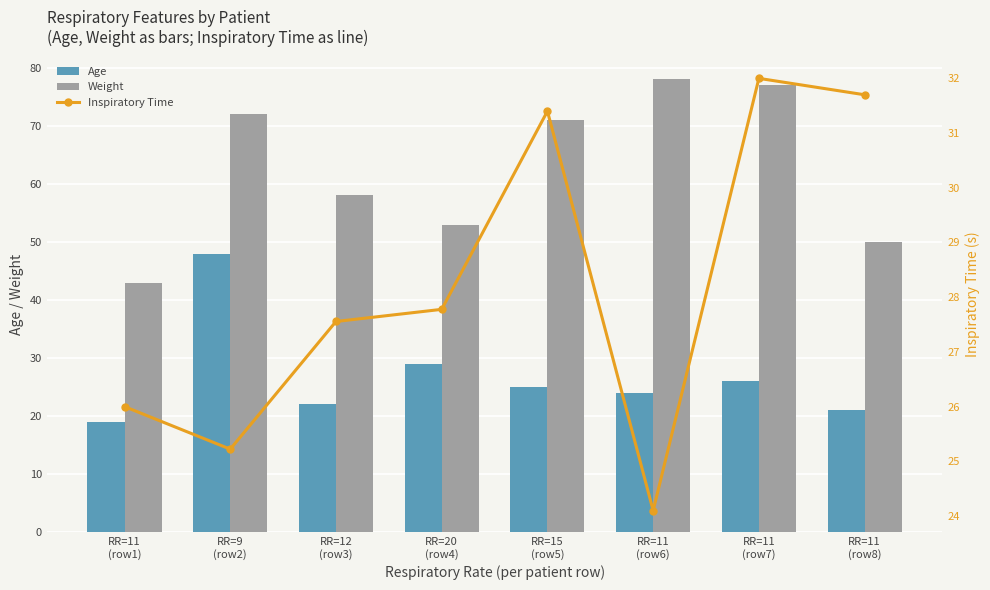

Is it true that Weight equals 58.0 at RR=12
(row3)?

True